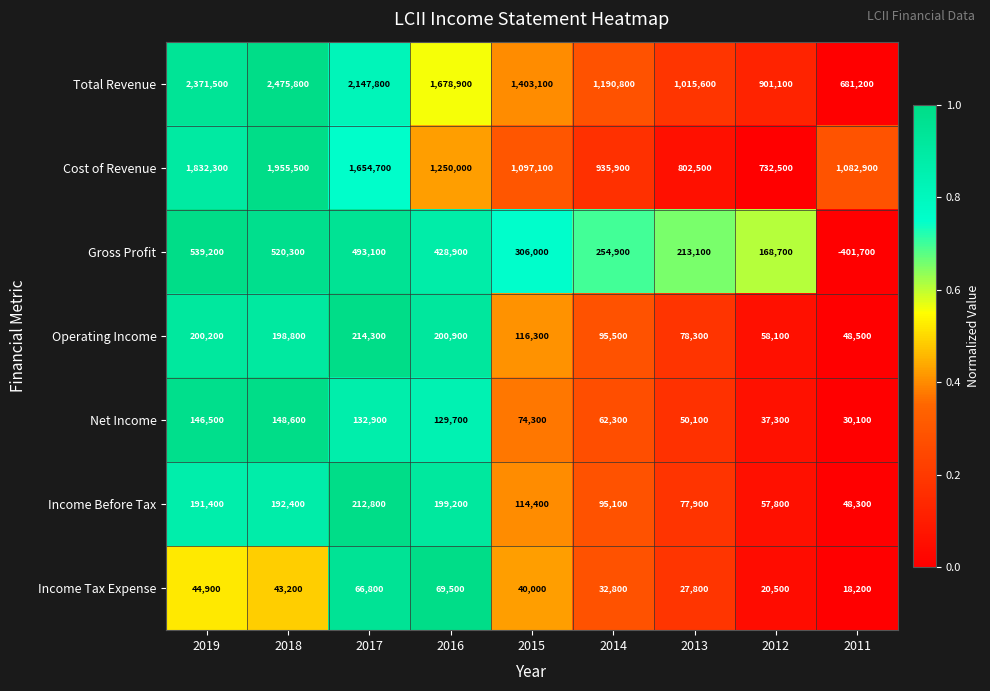

What is the spread (max minus min) of values at 2019?

2326600